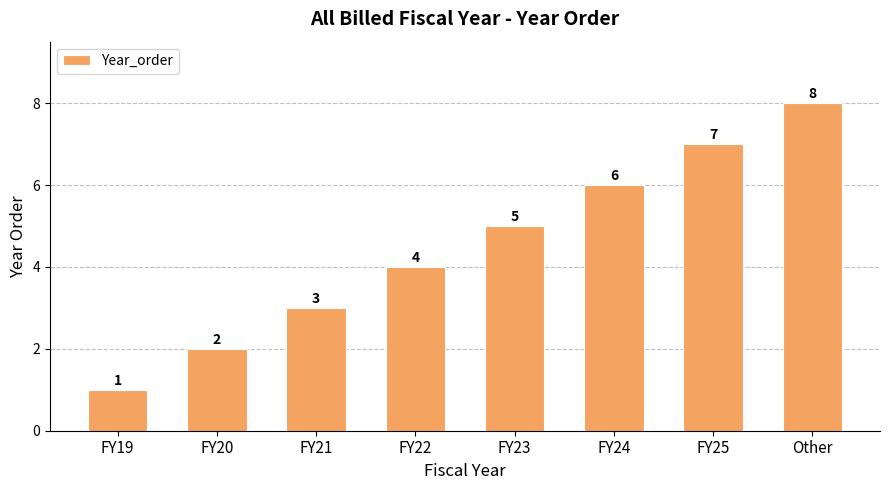

How many values are between 3 and 7?

5